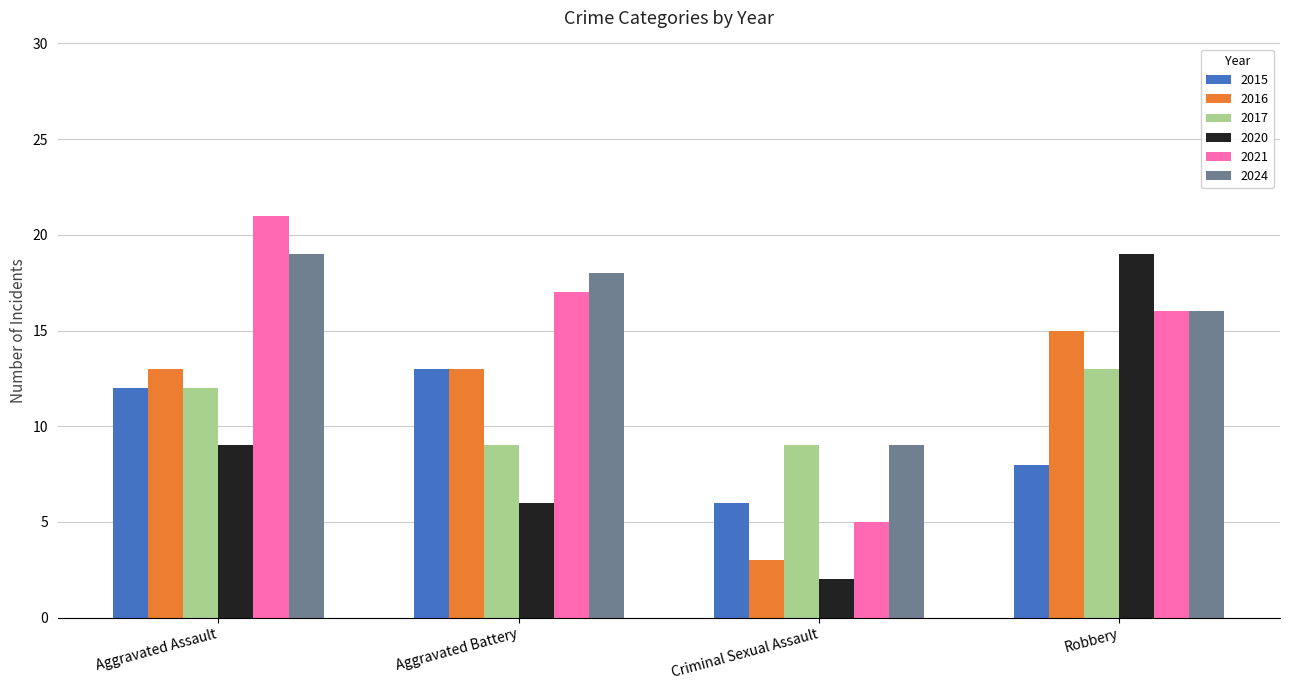

What is the minimum value shown in the chart?

2